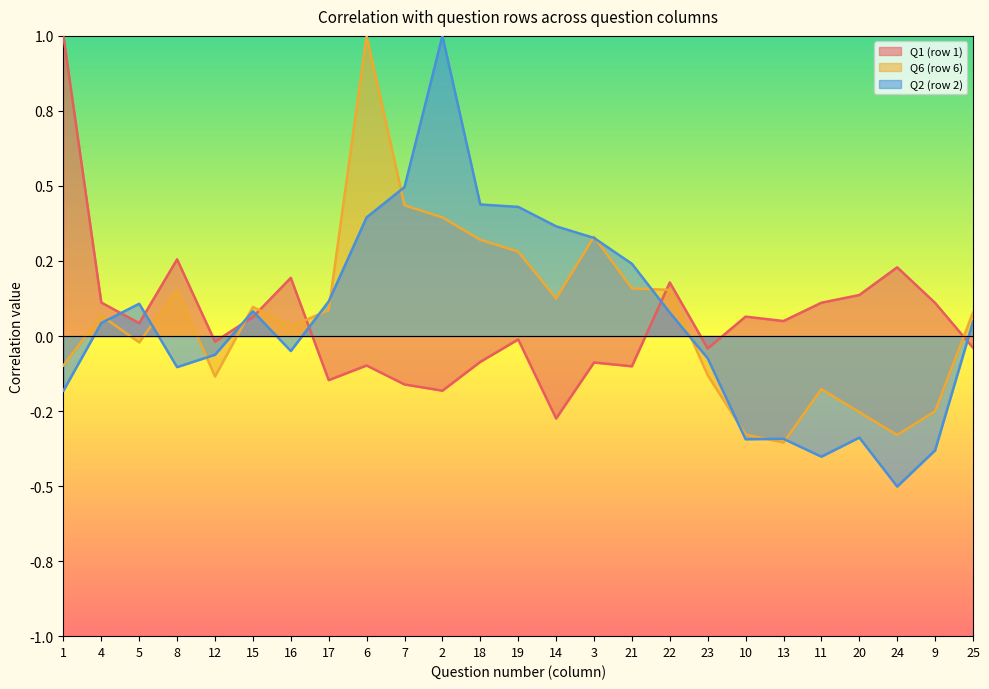

Which series has the largest range (max minus min)?

Q2 (row 2)